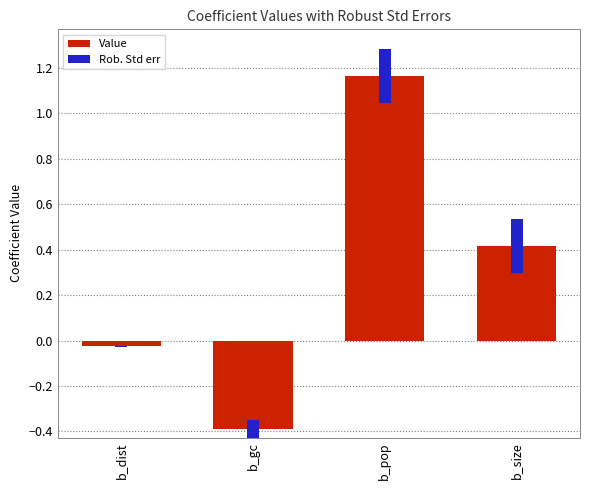

What is the total value across all series at b_gc?

-0.3